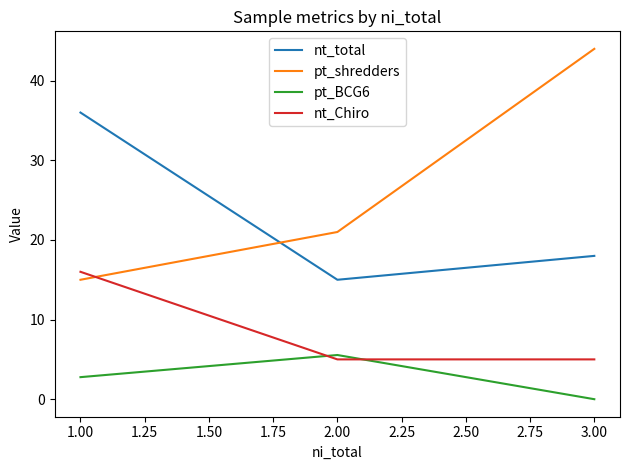

Is it true that pt_shredders equals 24.6 at 1.00?

False